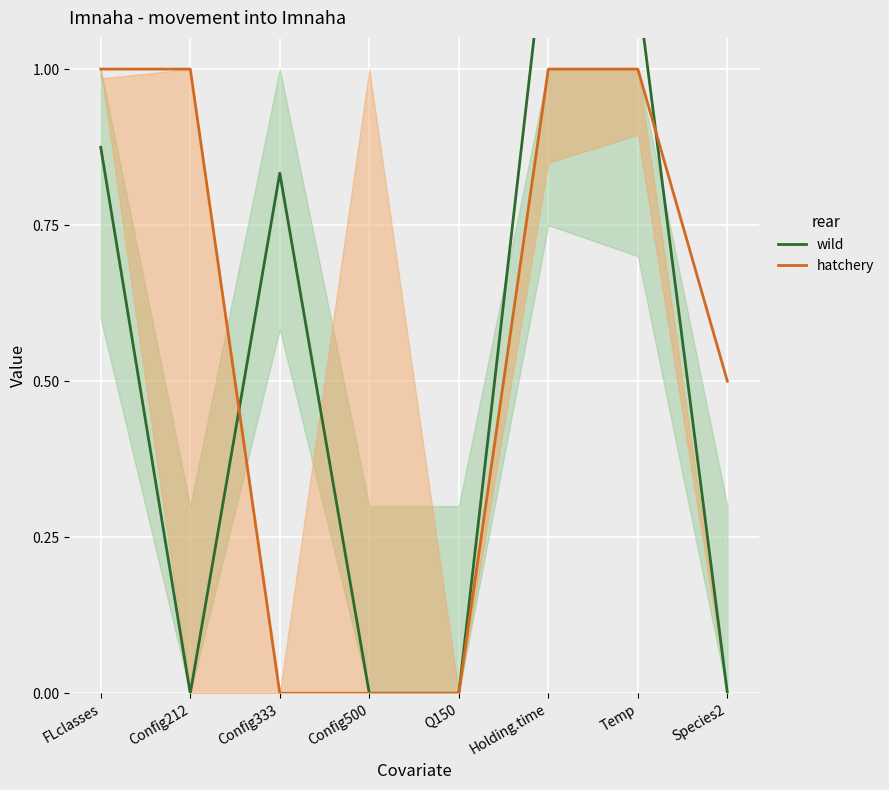

How many intersections are there between wild and hatchery?

2